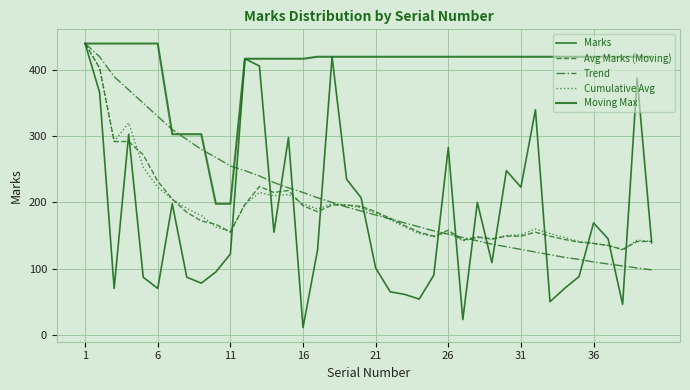

Rank the series by their maximum value, from highest to lowest.

Marks, Avg Marks (Moving), Trend, Cumulative Avg, Moving Max